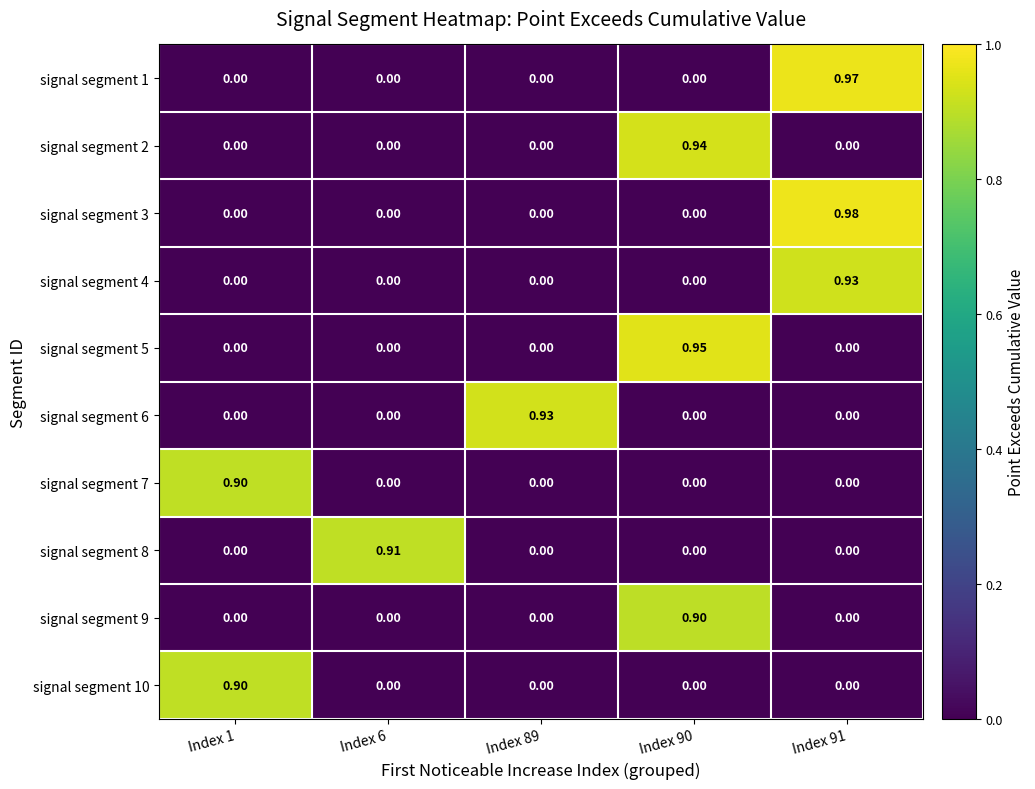

Is the value of signal segment 10 at Index 89 greater than the value of signal segment 8 at Index 6?

No